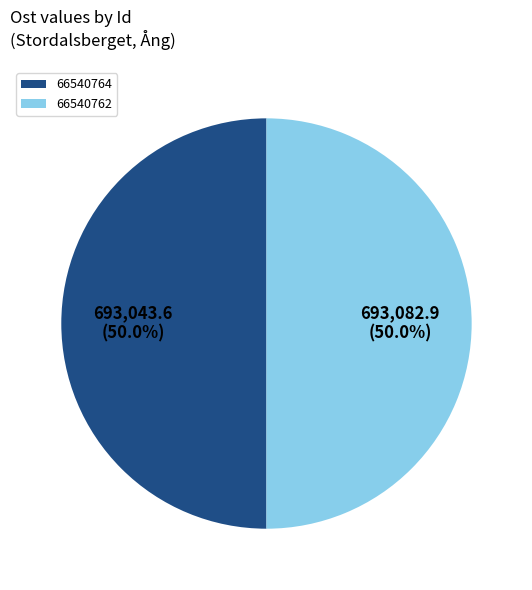

Count the number of slices in the pie.

2